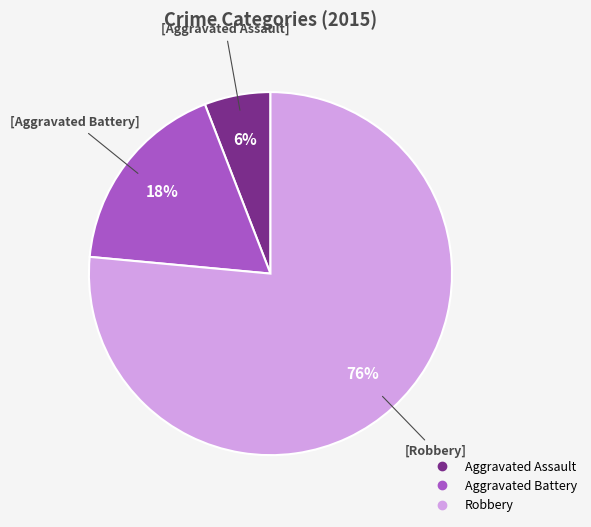

To the nearest percent, what percentage of the pie is Aggravated Battery?

18%